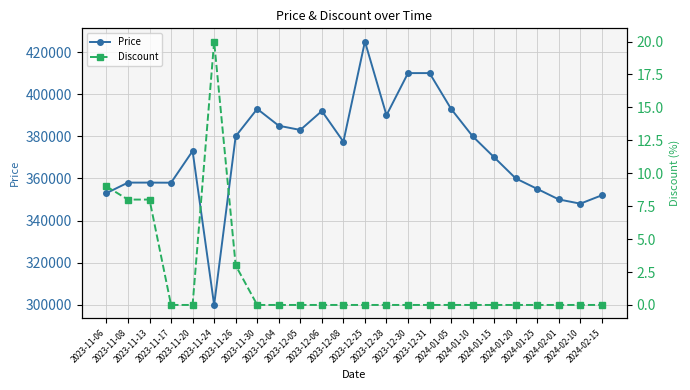

How many values in the Price series exceed 377410?

11